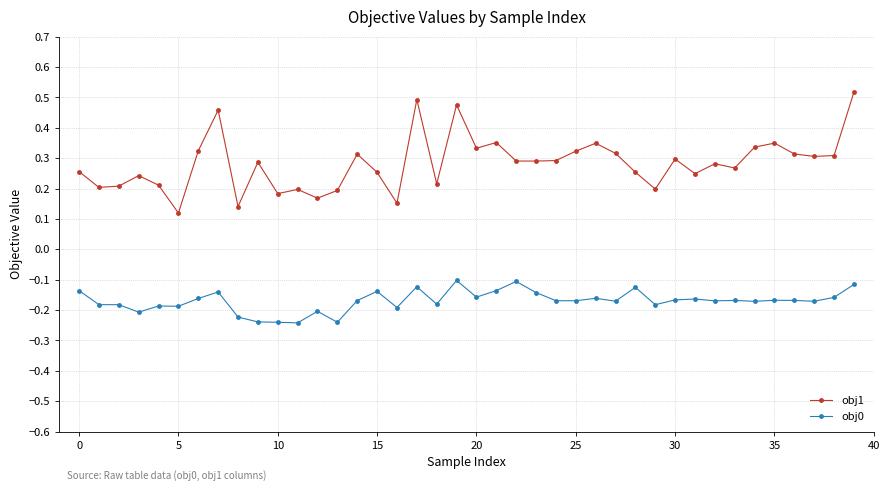

Which series has the widest spread of values?

obj1